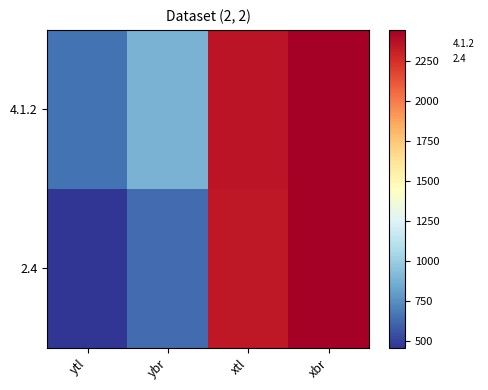

Which has a higher value, xbr or ybr?

xbr